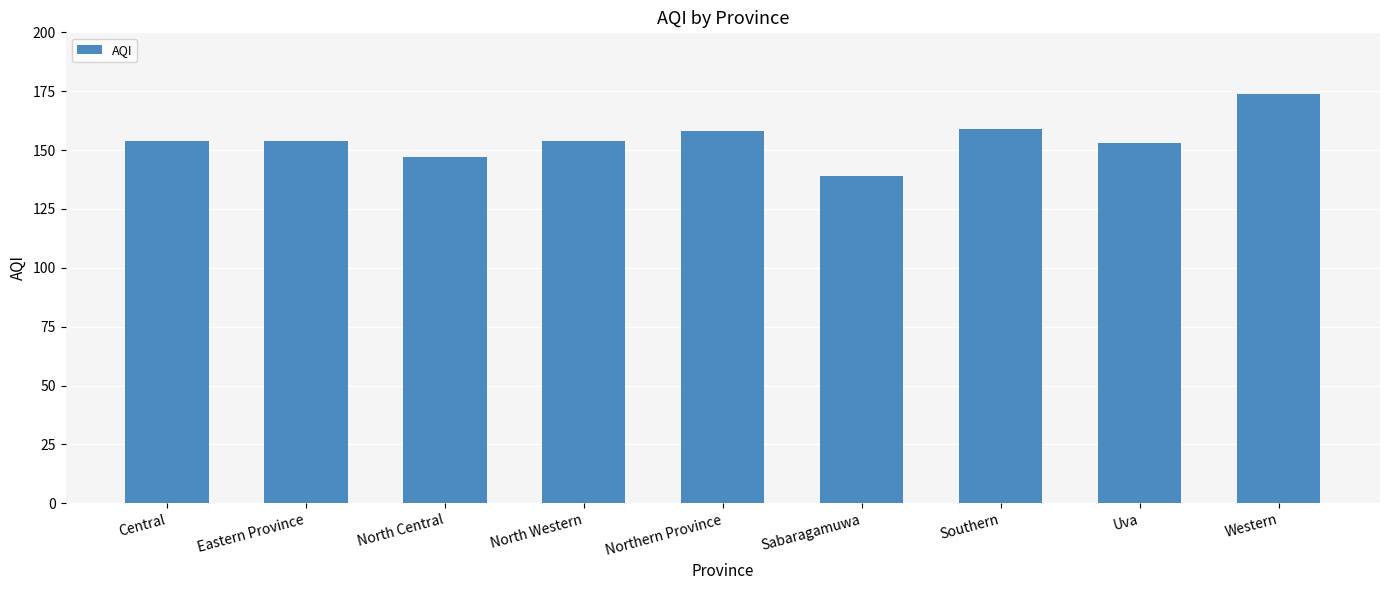

The value at Eastern Province is 154. True or false?

True